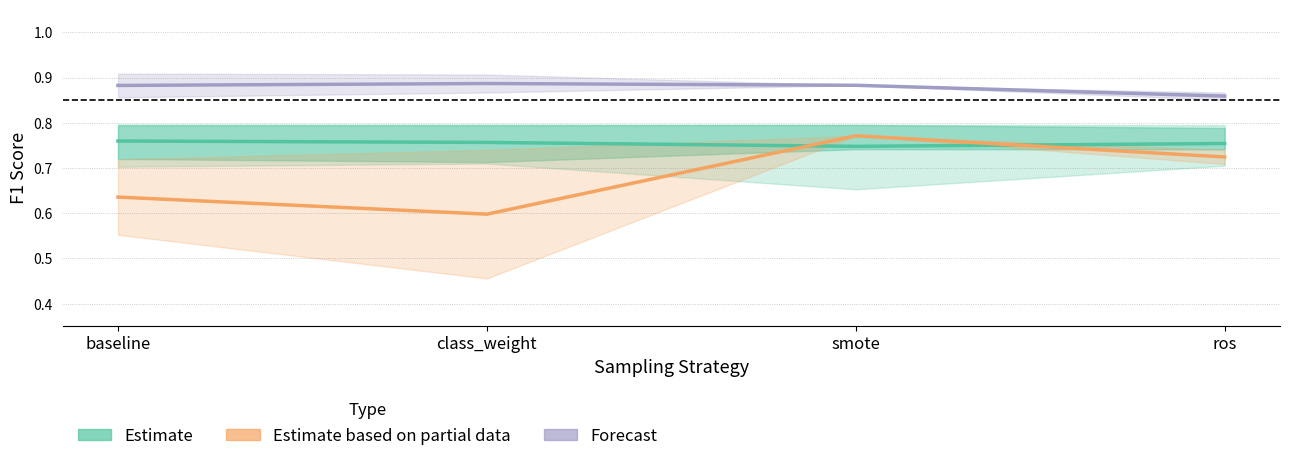

Rank the categories by Estimate based on partial data (Fbeta) value from highest to lowest.

smote, ros, baseline, class_weight